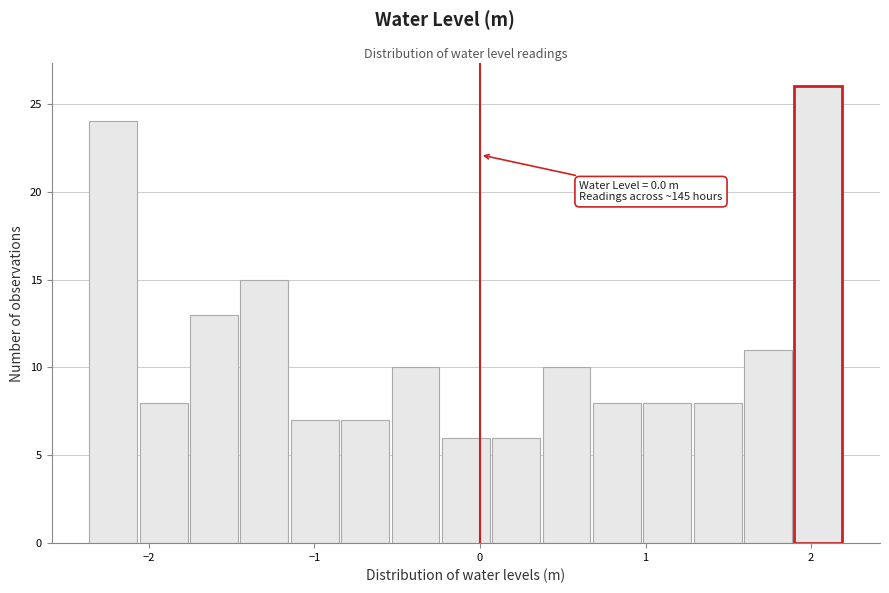

Read against the x-axis, roughly where is the centre of the tallest bar?

2.0